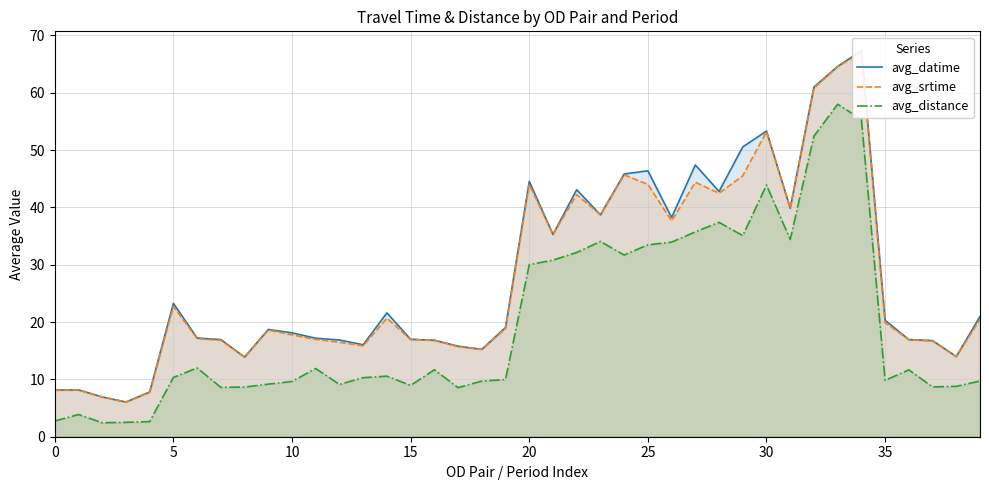

What is the value of the avg_distance point at the 40th from the left?

9.7